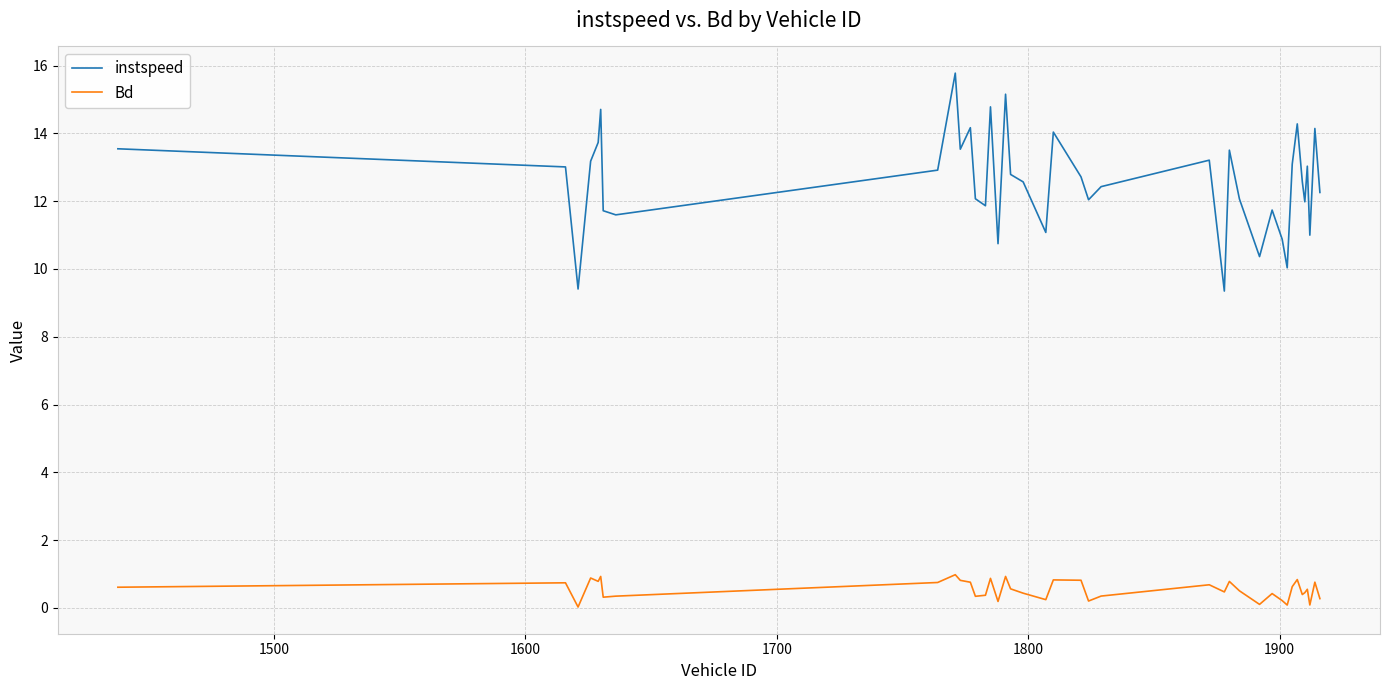

Which series has the widest spread of values?

instspeed